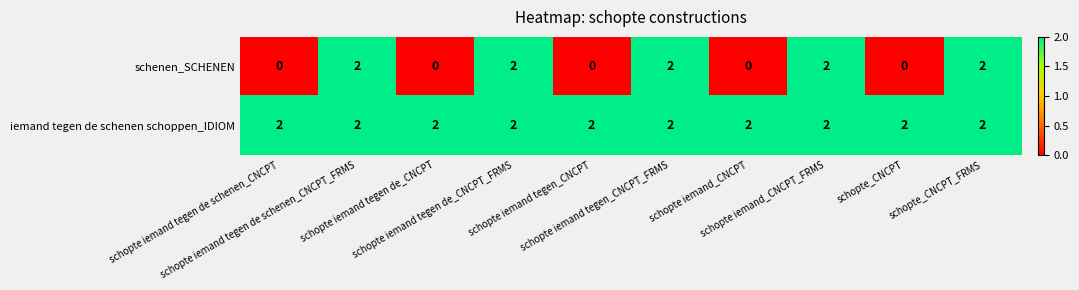

Which series has the largest total across all categories?

iemand tegen de schenen schoppen_IDIOM